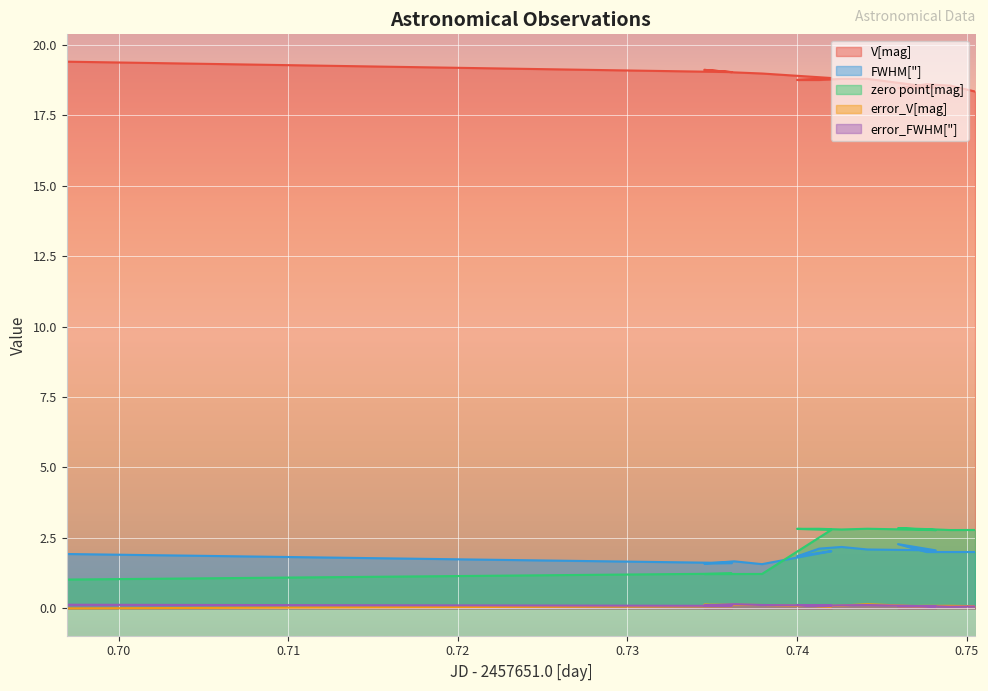

Reading right to left, transcribe all the data shown in this chart.

V[mag]: 18.3	18.6	18.6	18.5	18.5	18.8	18.8	18.8	18.8	18.8	19.0	19.0	19.1	19.0	19.4
FWHM["]: 2.0	2.0	2.0	2.3	2.1	2.1	2.2	2.1	1.9	2.0	1.6	1.7	1.6	1.6	1.9
zero point[mag]: 2.8	2.8	2.8	2.8	2.8	2.8	2.8	2.8	2.8	2.8	1.2	1.2	1.2	1.2	1.0
error_V[mag]: 0.1	0.1	0.1	0.1	0.1	0.1	0.1	0.1	0.1	0.1	0.1	0.1	0.1	0.1	0.0
error_FWHM["]: 0.1	0.1	0.1	0.1	0.1	0.1	0.1	0.1	0.1	0.1	0.1	0.1	0.1	0.1	0.1